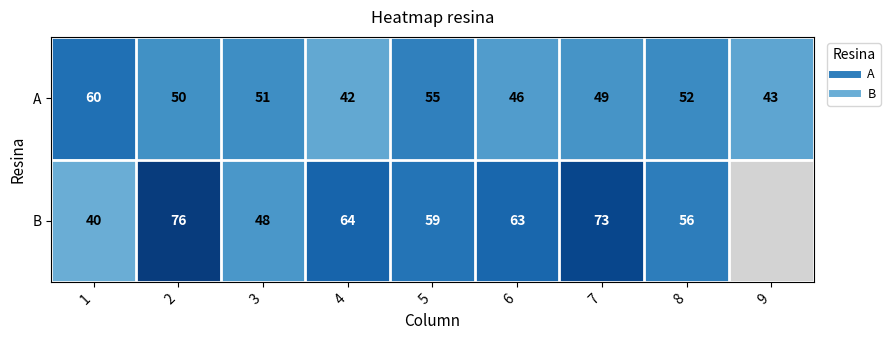

How many values in B are above zero?

8